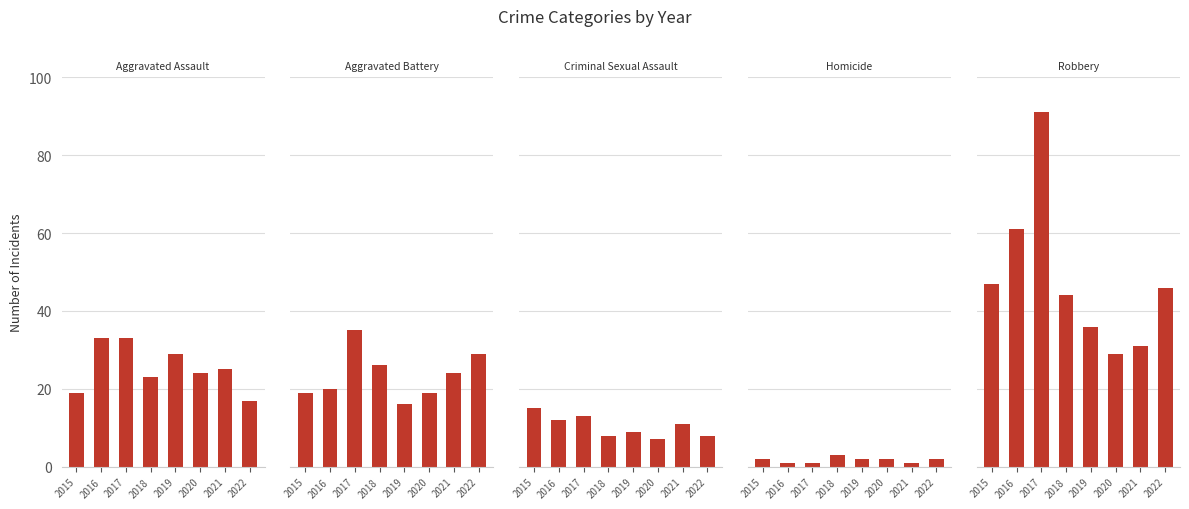

How many values in the Aggravated Assault series exceed 25?

3